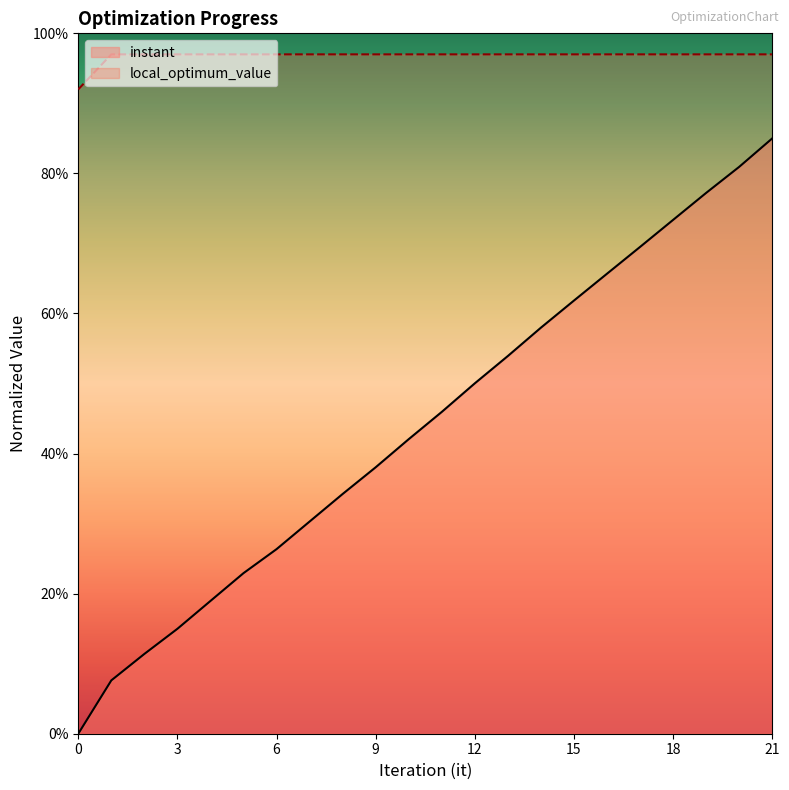

Which series has the largest total across all categories?

local_optimum_value